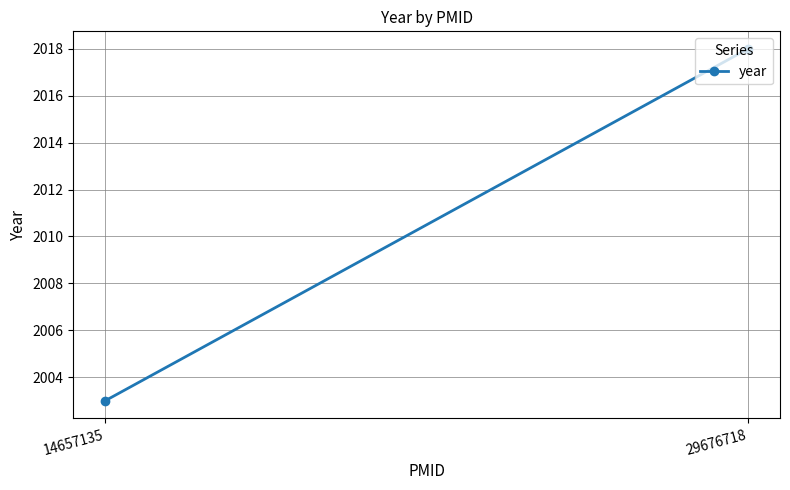

Reading left to right, transcribe all the data shown in this chart.

2003	2018